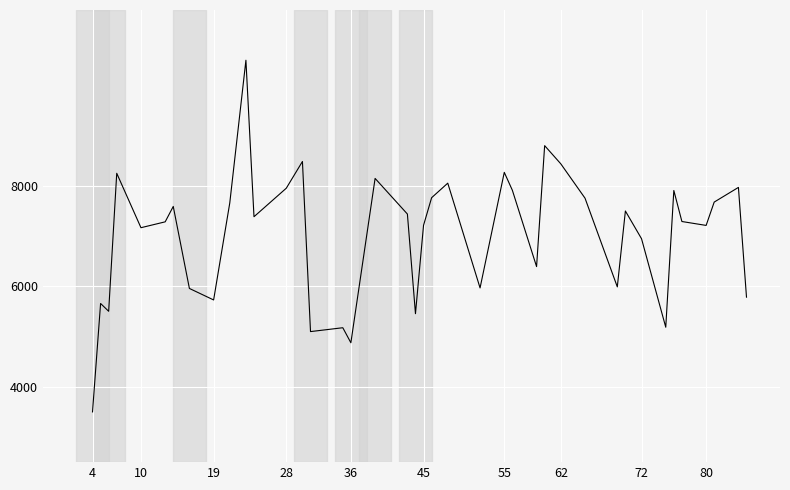

What is the maximum value shown in the chart?

10500.0